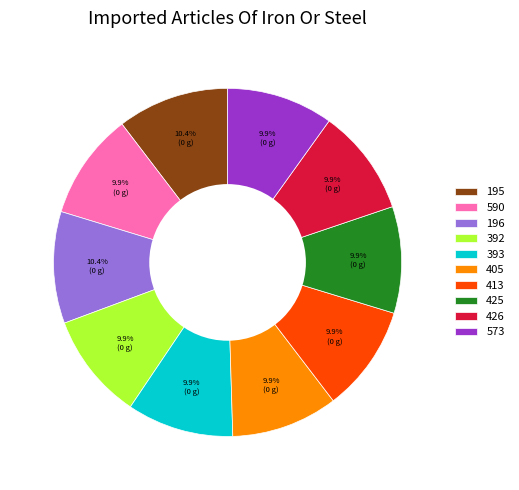

What is the ratio of the value at 590 to the value at 405?

1.0